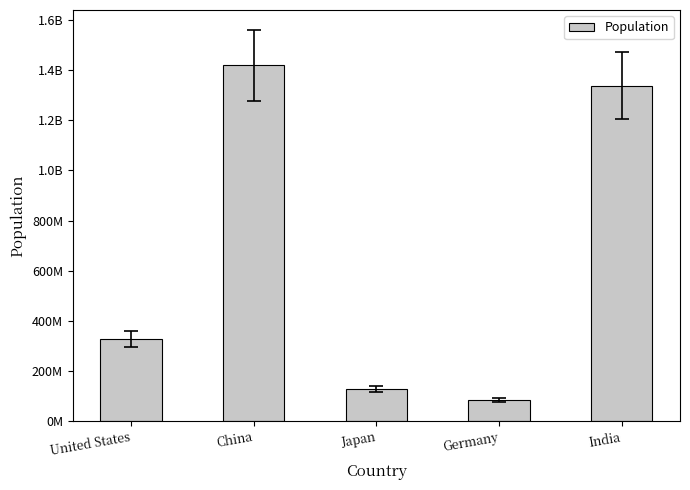

Reading right to left, extract all data points from this chart.

1338676785	82658409	127502725	1421021791	325084756